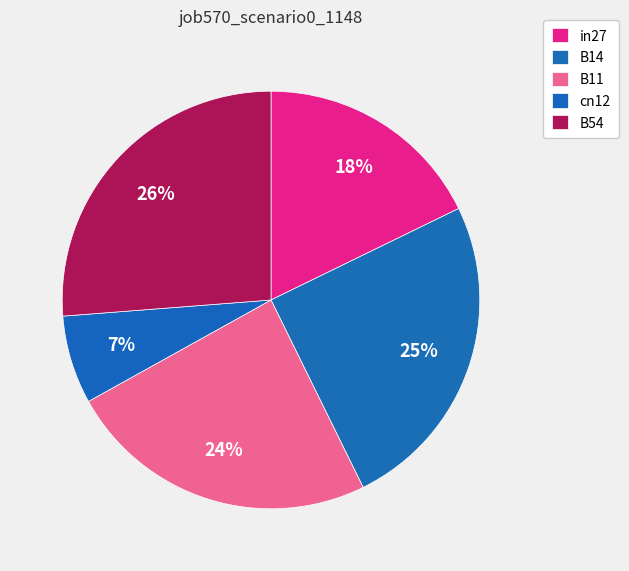

Count the number of slices in the pie.

5